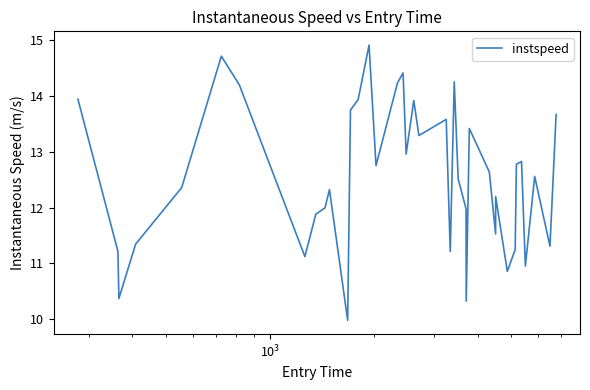

What is the minimum value shown in the chart?

10.0